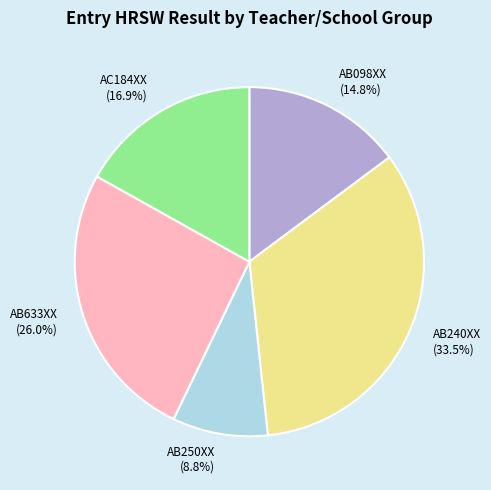

To the nearest percent, what is the average slice percentage?

20%